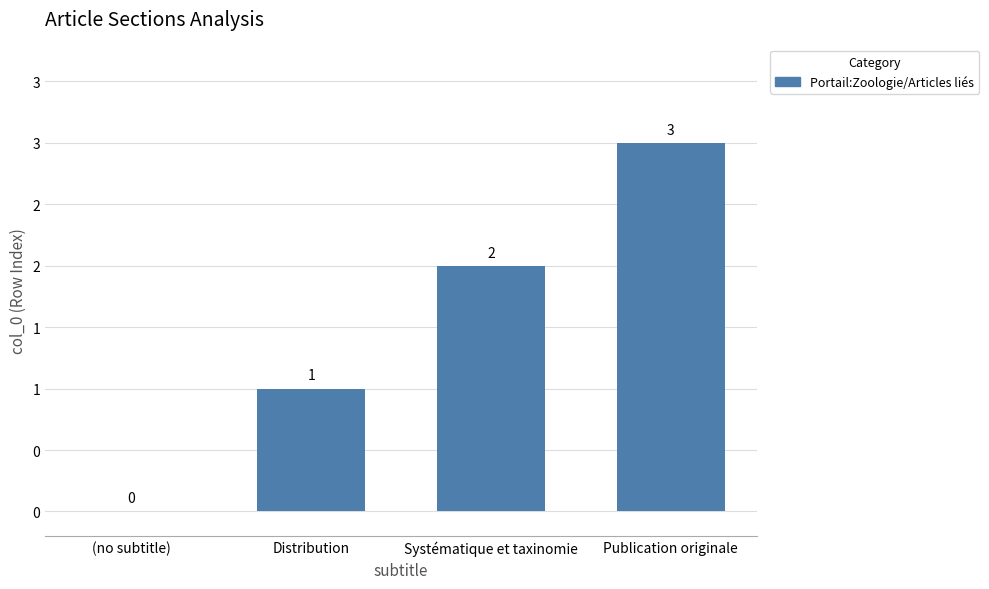

True or false: the data shows 1 at Systématique et taxinomie.

False